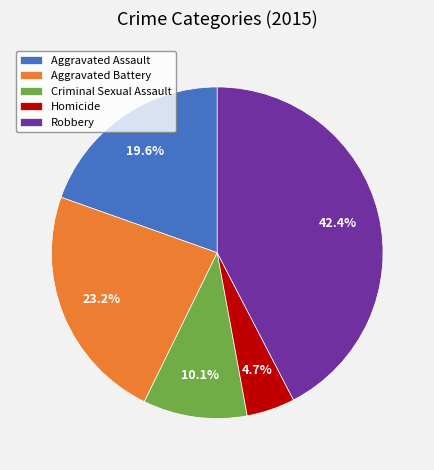

To the nearest percent, what is the difference between the largest and smallest slice percentages?

38%